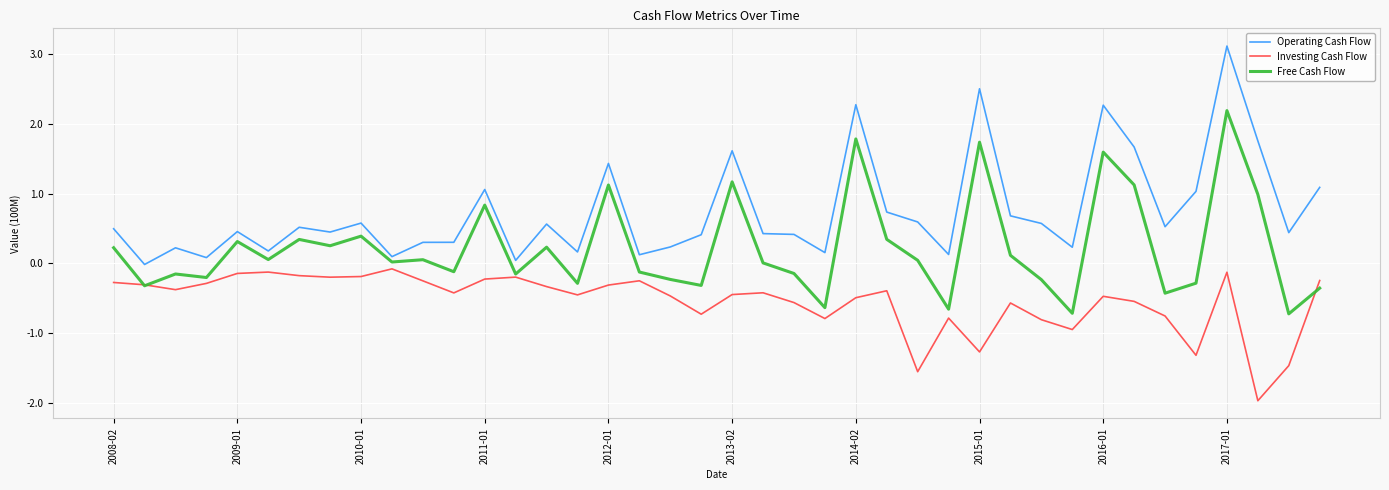

What is the highest value of the Free Cash Flow series?

2.2